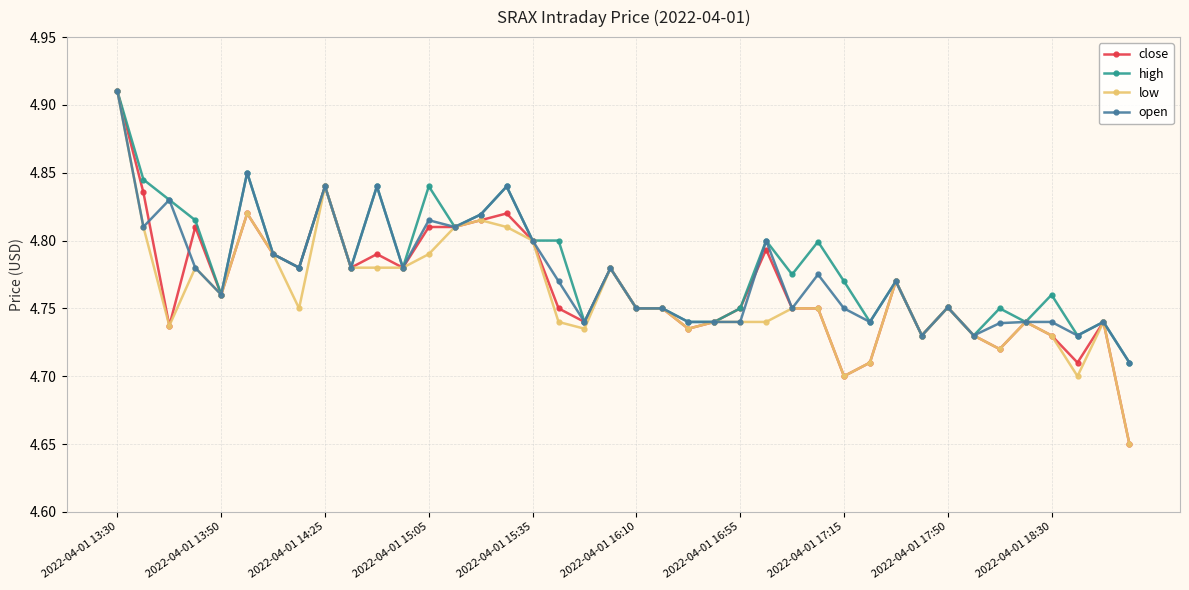

How many high values are between 4 and 5?

40